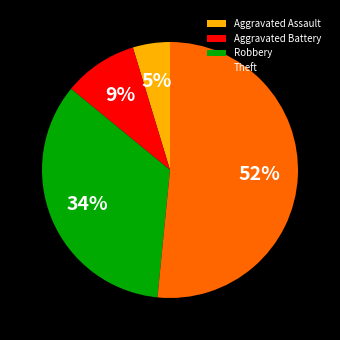

The Aggravated Assault slice represents 5% of the pie. True or false?

True